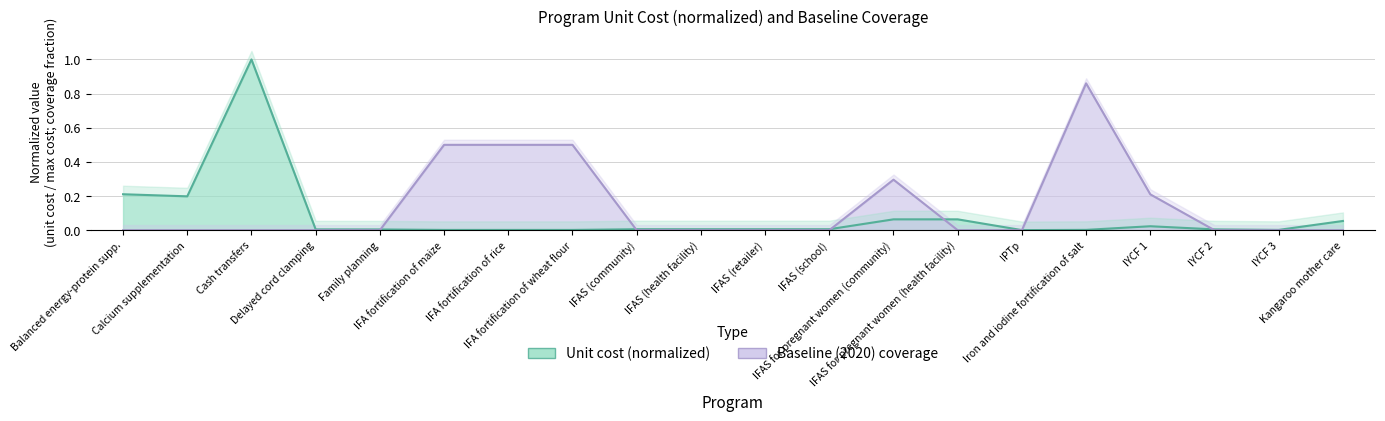

Rank the series by their average value, from highest to lowest.

Baseline (2020) coverage, Unit cost (normalized)